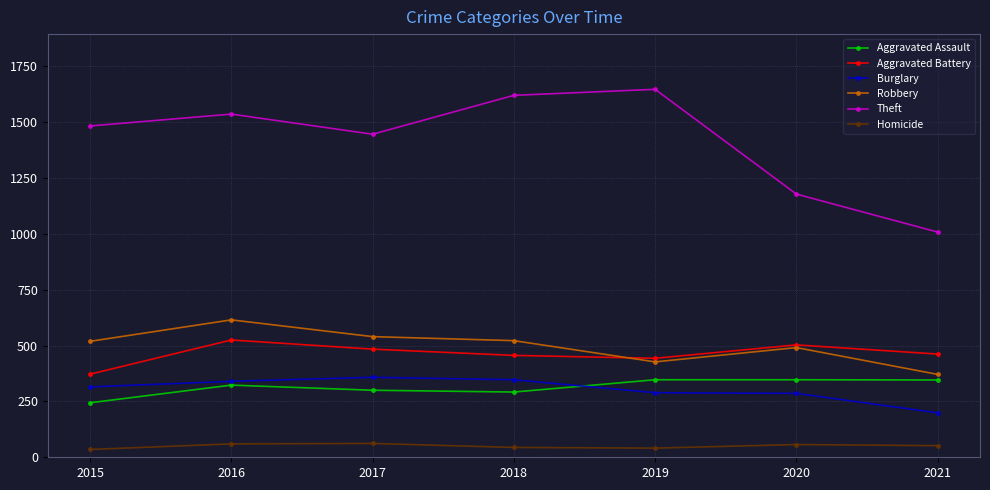

What is the greatest value displayed?

1647